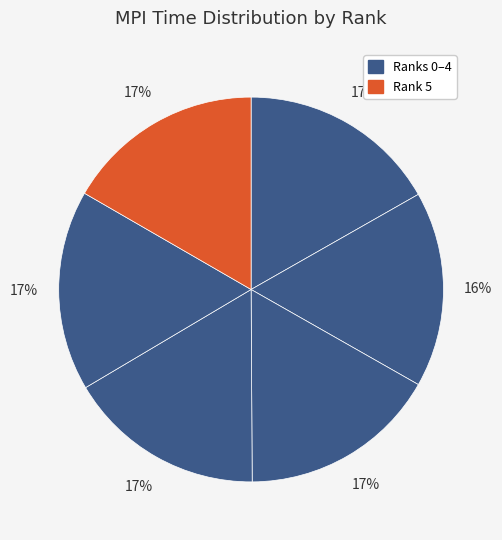

Count the number of slices in the pie.

6